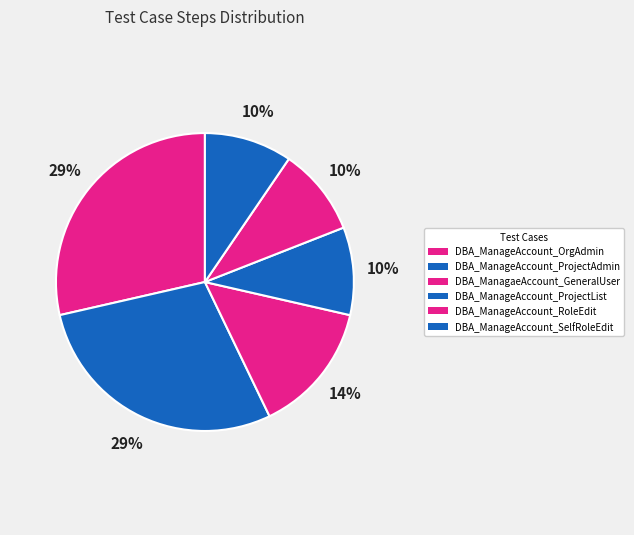

True or false: DBA_ManageAccount_ProjectAdmin accounts for 19% of the total.

False